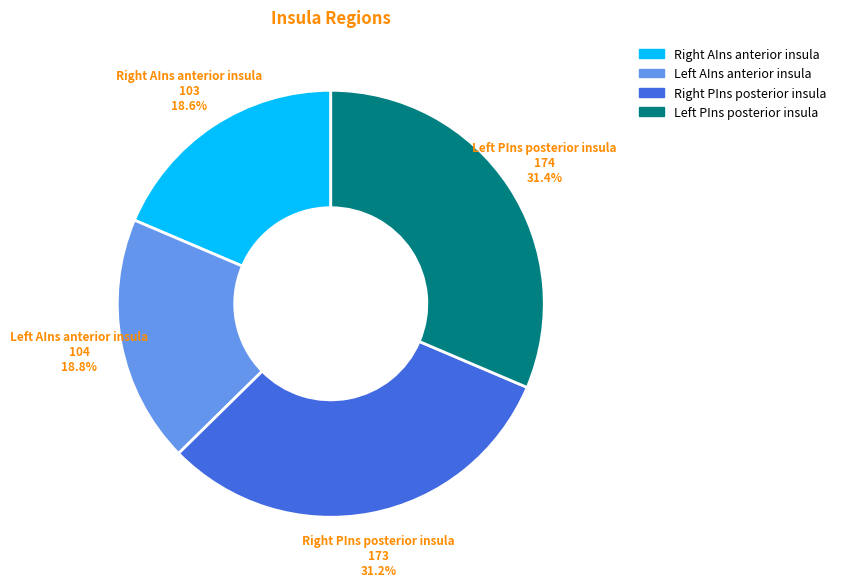

Is there any slice that represents more than half of the pie?

No